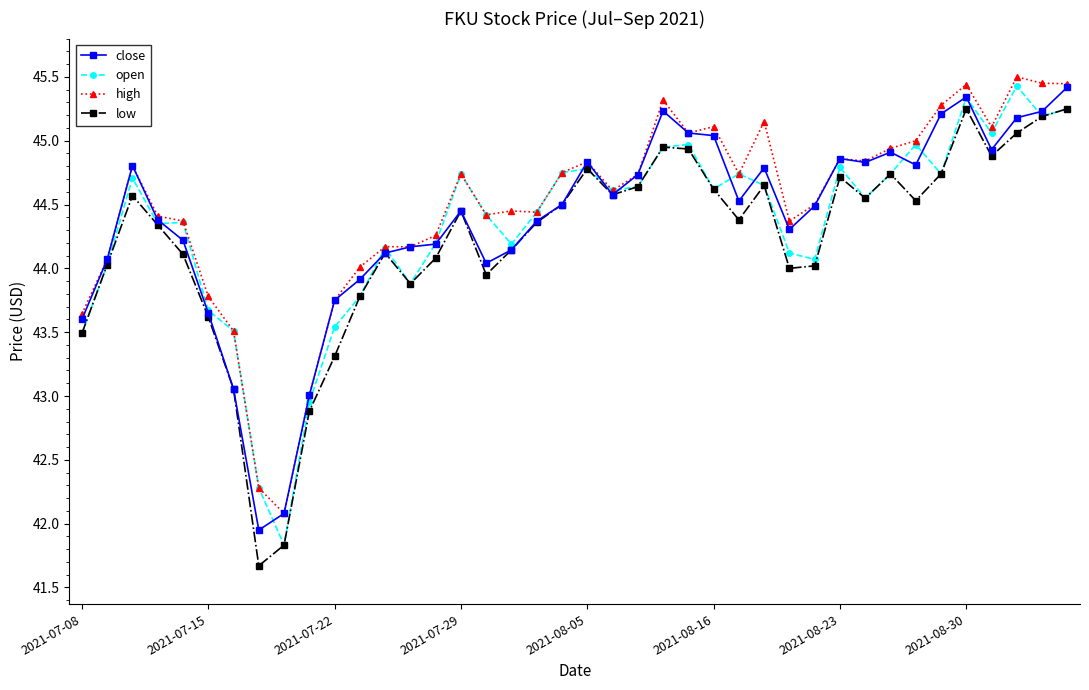

True or false: close has more than 2 points higher than both neighbors.

True